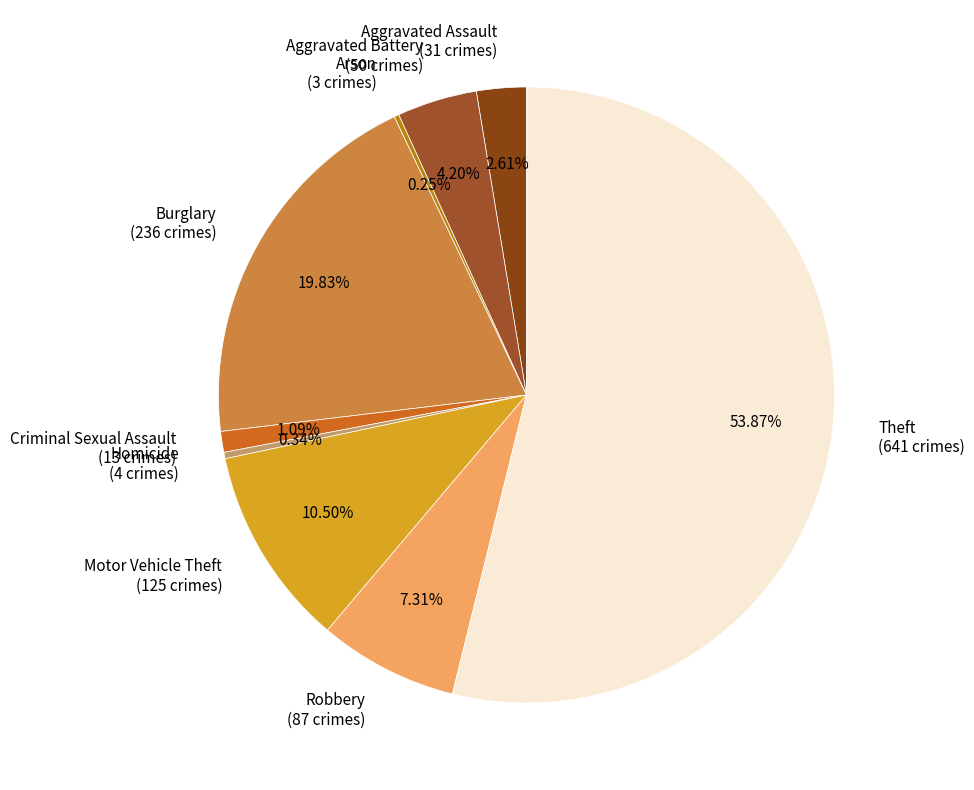

To the nearest percent, what is the average slice percentage?

11%